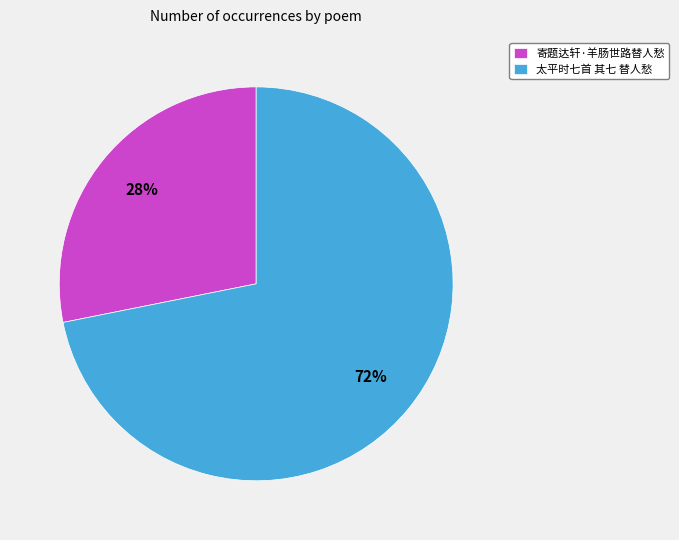

What is the smallest slice in the pie chart?

寄题达轩·羊肠世路替人愁